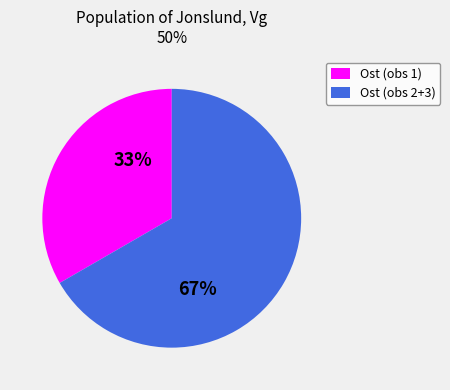

Count the number of slices in the pie.

2